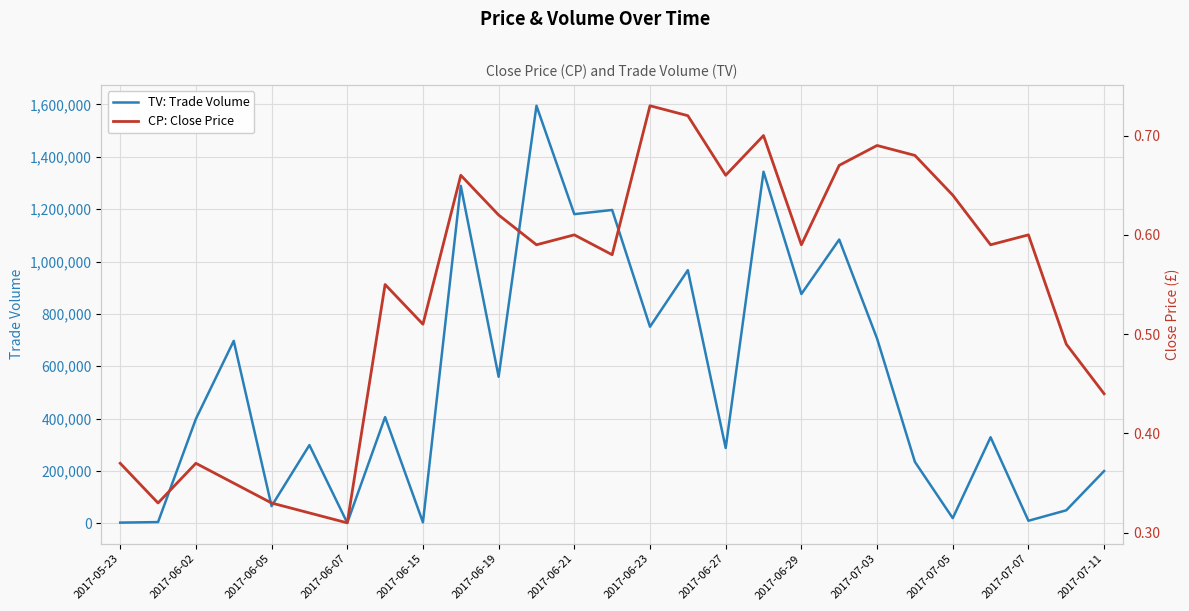

What is the highest value of the TV: Trade Volume series?

1595000